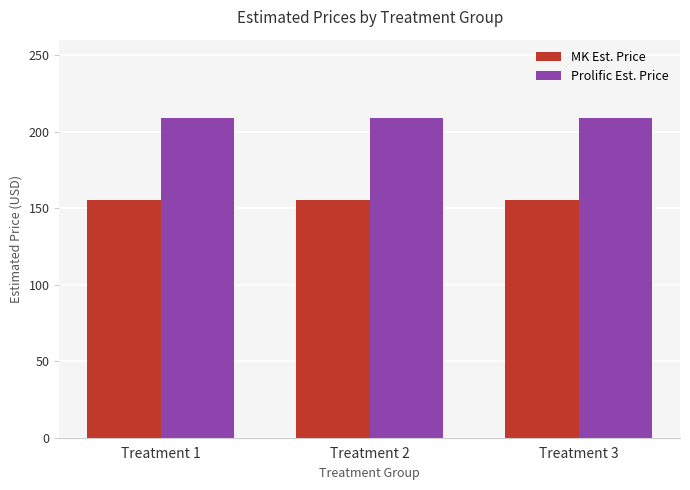

What is the sum of all Prolific Est. Price values?

625.8